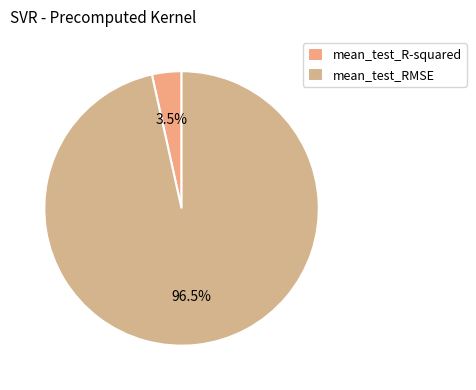

Does mean_test_RMSE account for over 50% of the chart?

Yes